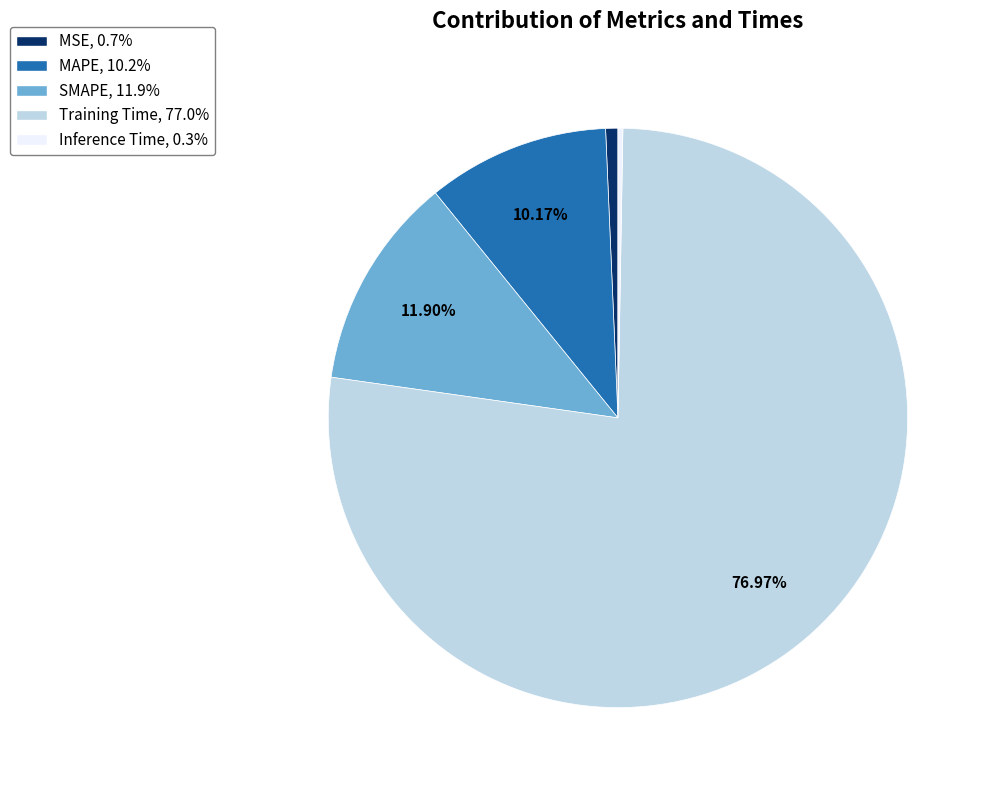

Does Training Time account for over 50% of the chart?

Yes